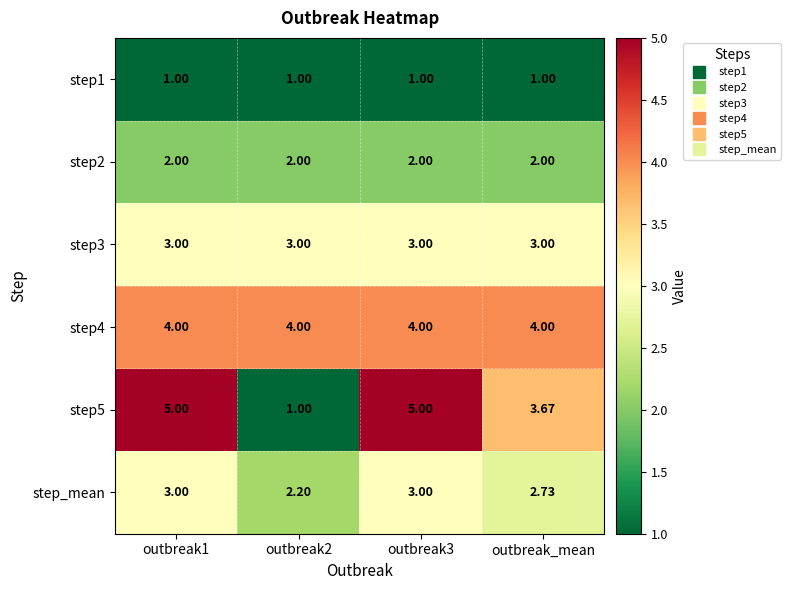

Count the number of data series in this chart.

6